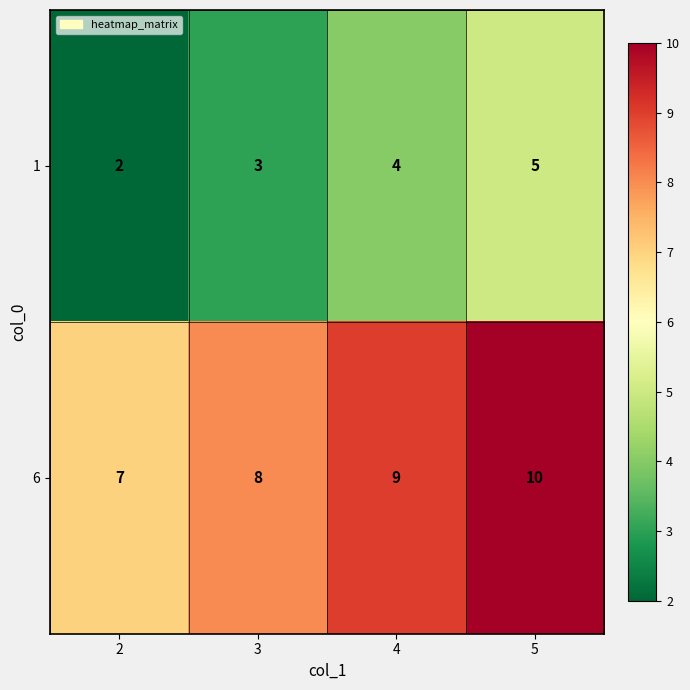

List the series in order of their peak value, lowest first.

1, 6